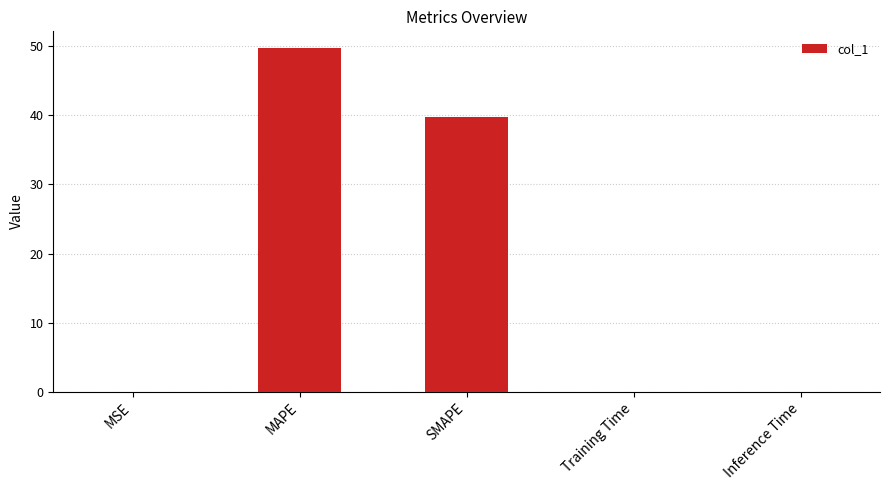

At which label is the value closest to 24?

SMAPE